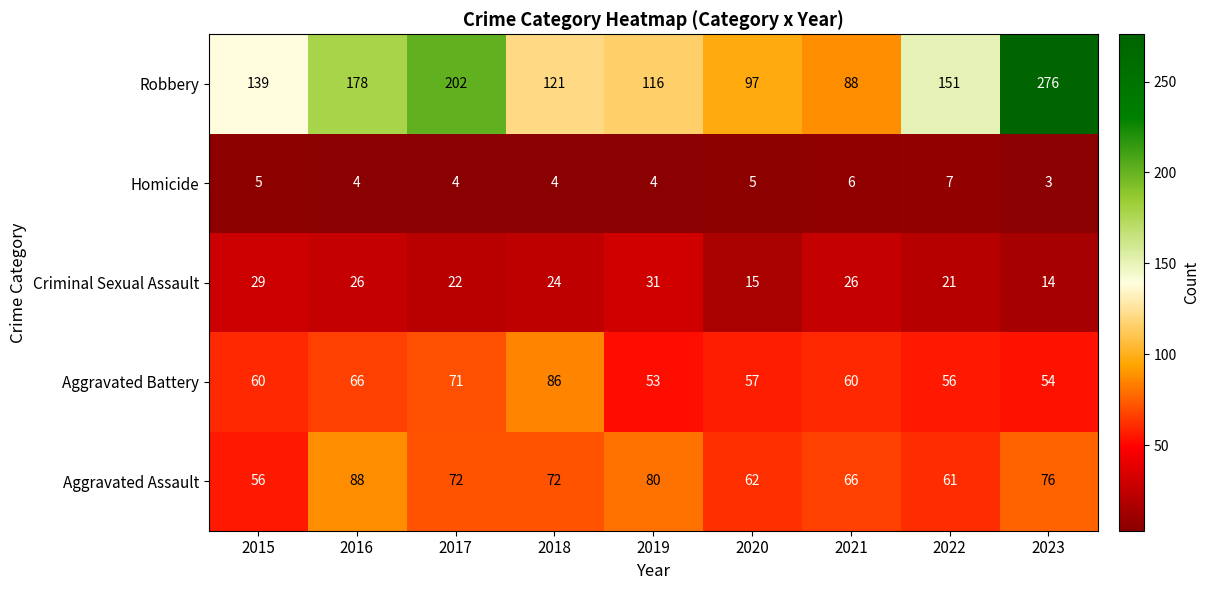

What is the difference between the maximum and minimum values in the Aggravated Assault series?

32